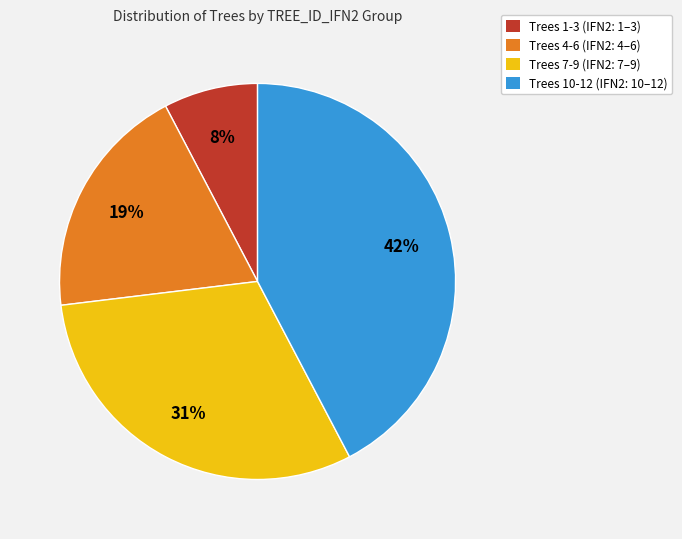

Do Trees 1-3 (IFN2: 1–3) and Trees 7-9 (IFN2: 7–9) together represent more than half of the pie?

No